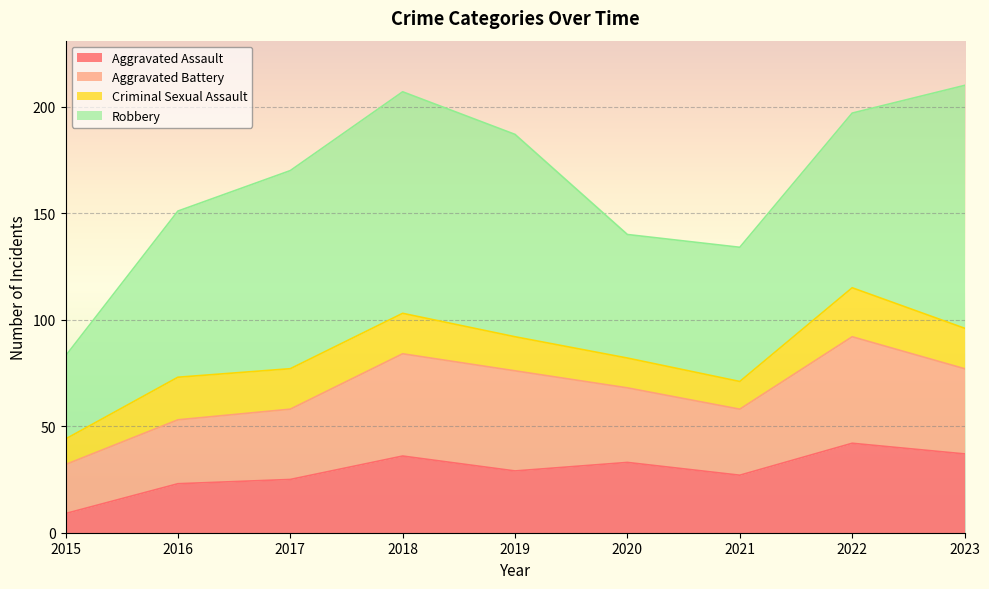

True or false: Criminal Sexual Assault has more than 1 points higher than both neighbors.

True